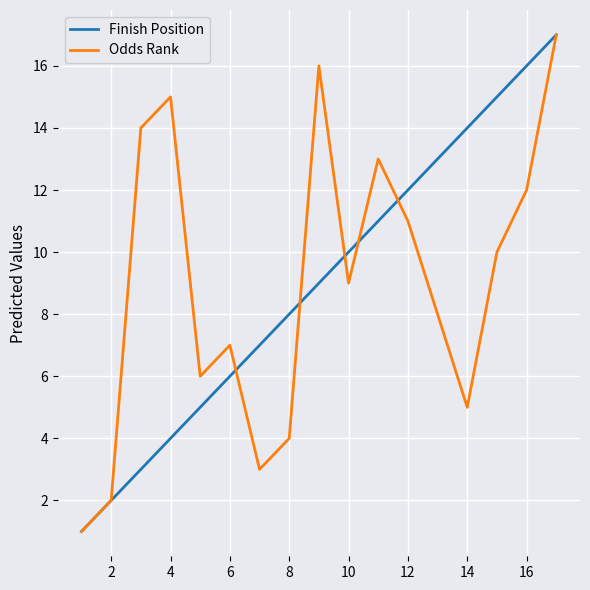

What is the highest value of the Finish Position series?

17